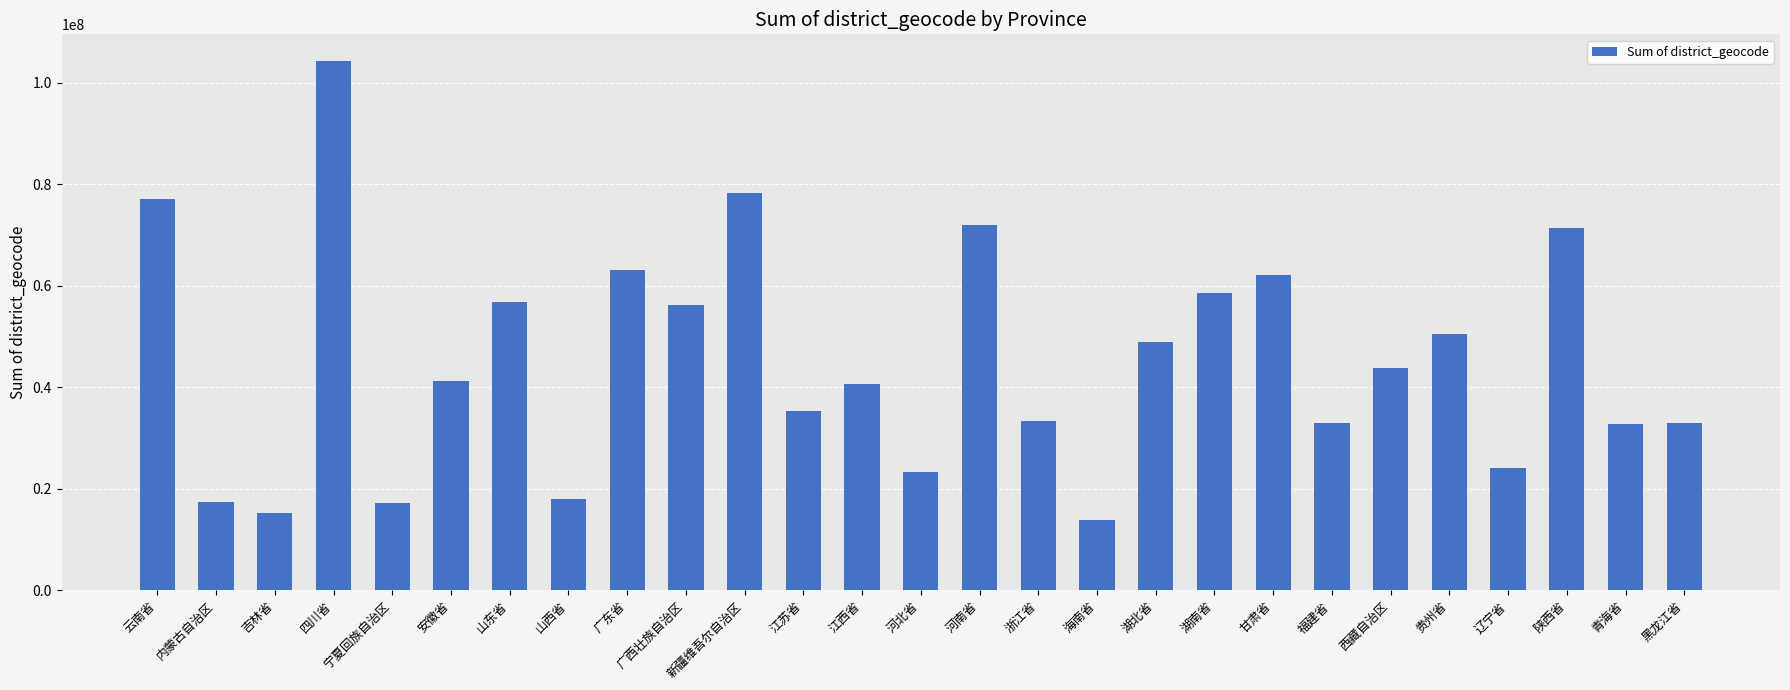

What is the approximate value at 云南省?

77074015